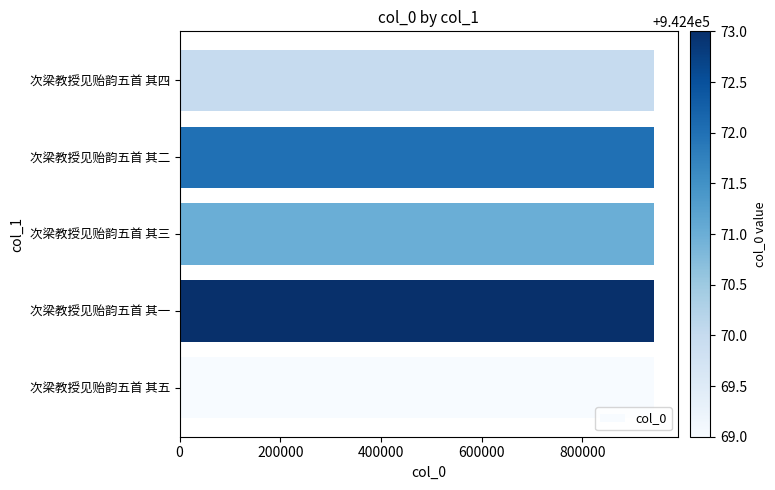

Approximately how many times larger is the value at 次梁教授见贻韵五首 其二 compared to 次梁教授见贻韵五首 其一?

1.0